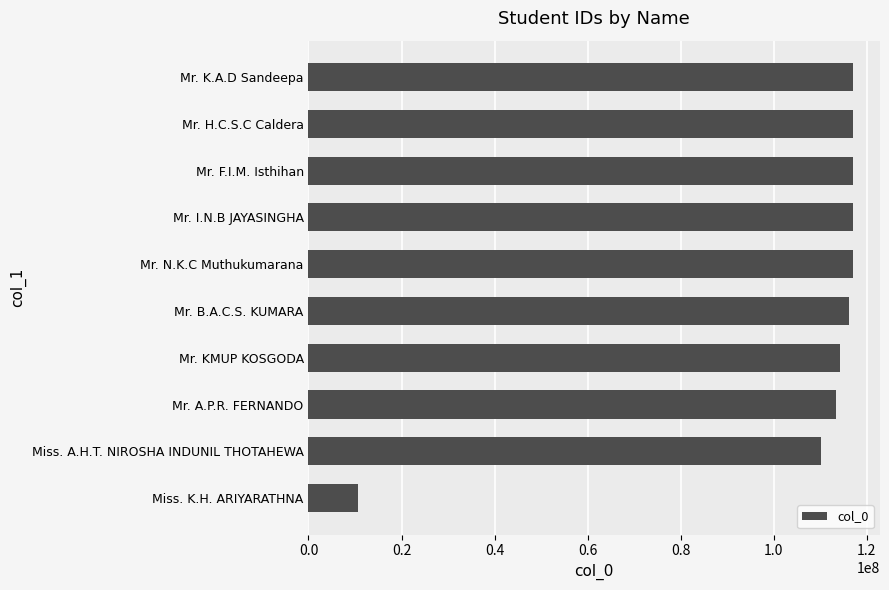

Read the value at Mr. H.C.S.C Caldera.

116958787